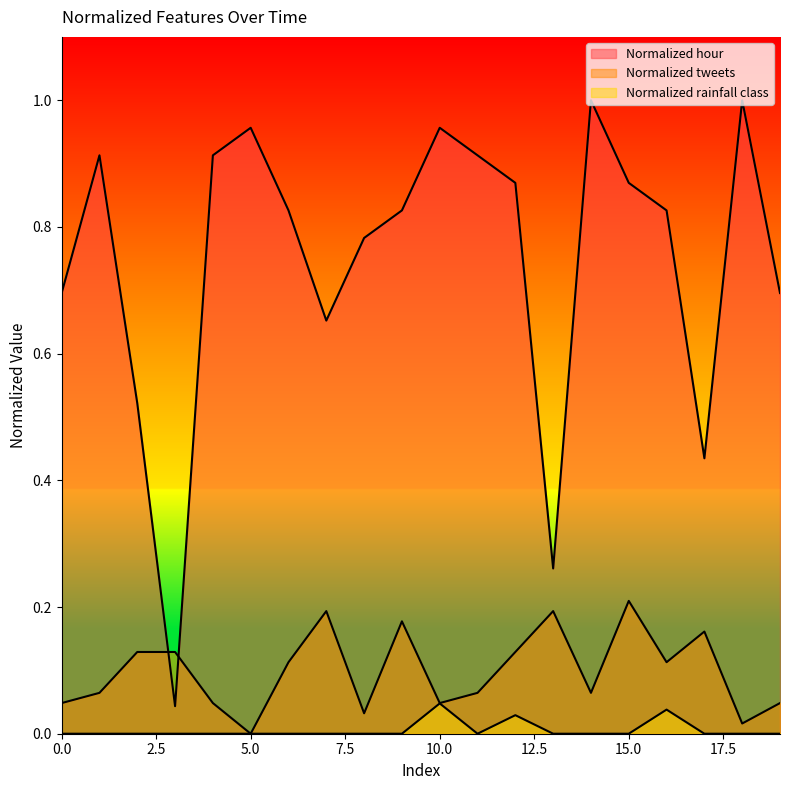

Reading left to right, extract all data points from this chart.

Normalized hour: 0.7	0.9	0.5	0.0	0.9	1.0	0.8	0.7	0.8	0.8	1.0	0.9	0.9	0.3	1.0	0.9	0.8	0.4	1.0	0.7
Normalized tweets: 0.0	0.1	0.1	0.1	0.0	0.0	0.1	0.2	0.0	0.2	0.0	0.1	0.1	0.2	0.1	0.2	0.1	0.2	0.0	0.0
Normalized rainfall class: 0.0	0.0	0.0	0.0	0.0	0.0	0.0	0.0	0.0	0.0	0.0	0.0	0.0	0.0	0.0	0.0	0.0	0.0	0.0	0.0